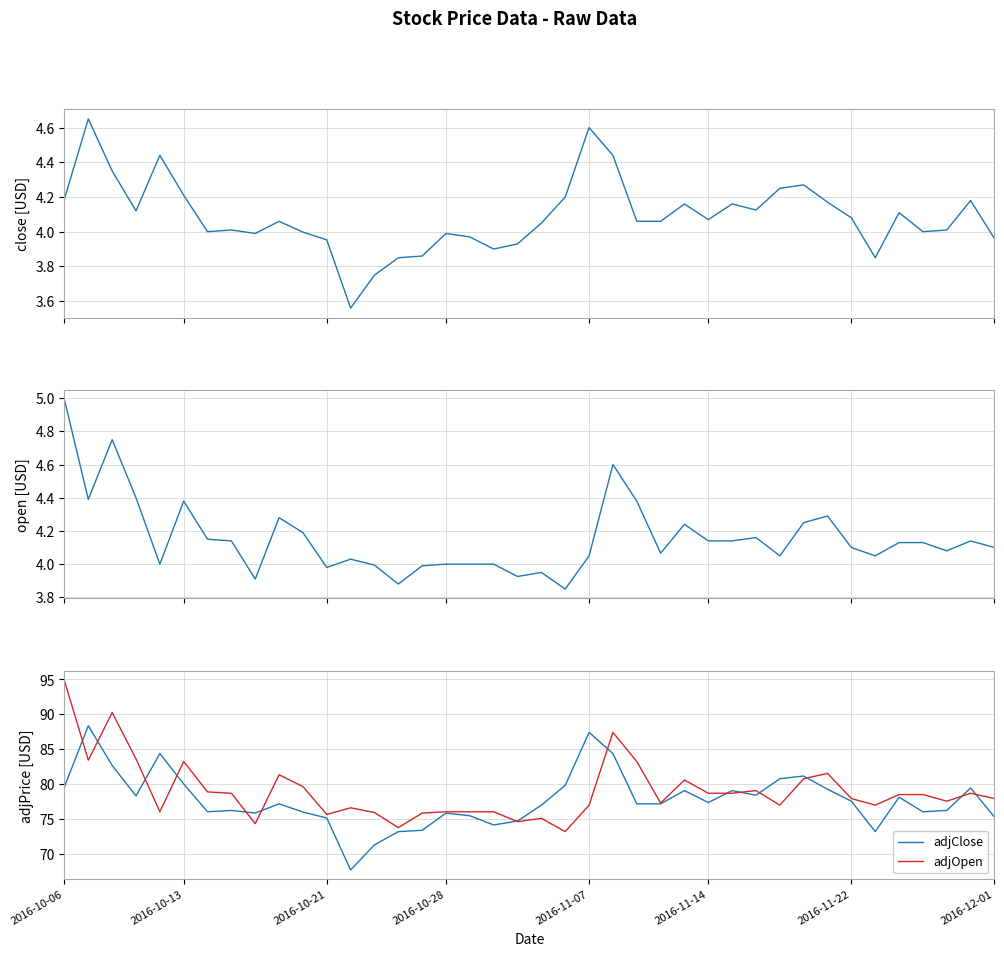

Does the chart display data point markers on the line(s)?

No